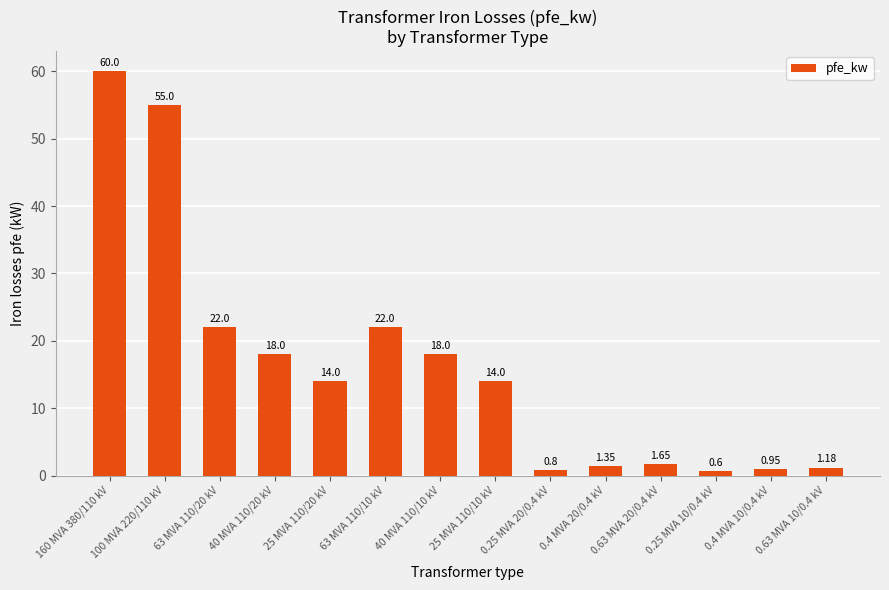

What is the label of the 5th bar from the right?

0.4 MVA 20/0.4 kV